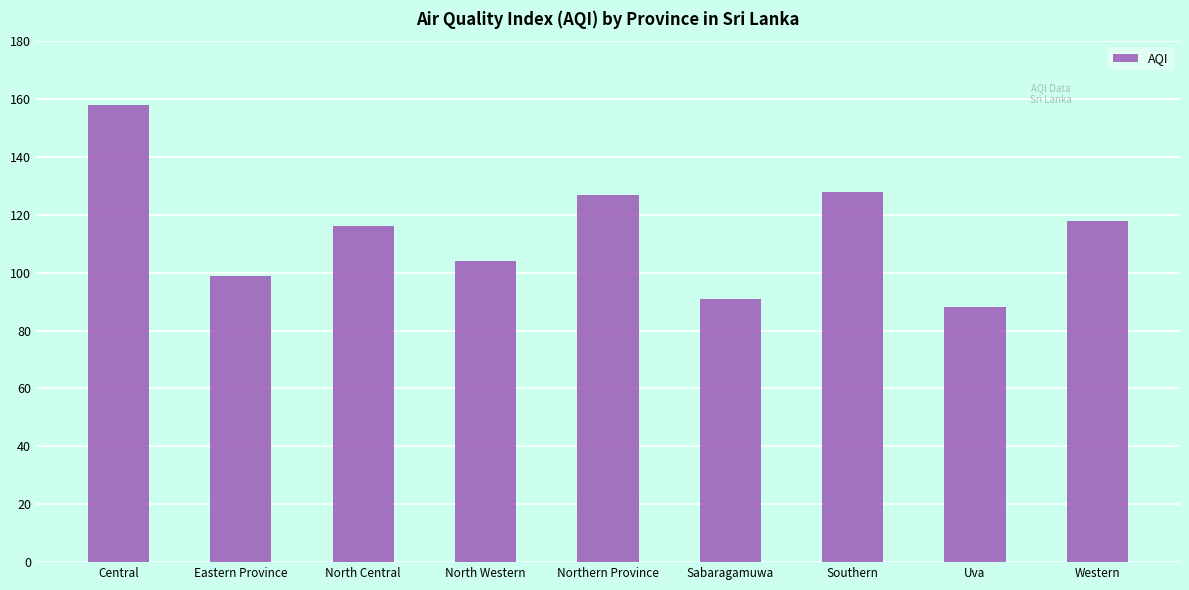

What is the difference between the values at North Western and Northern Province?

23